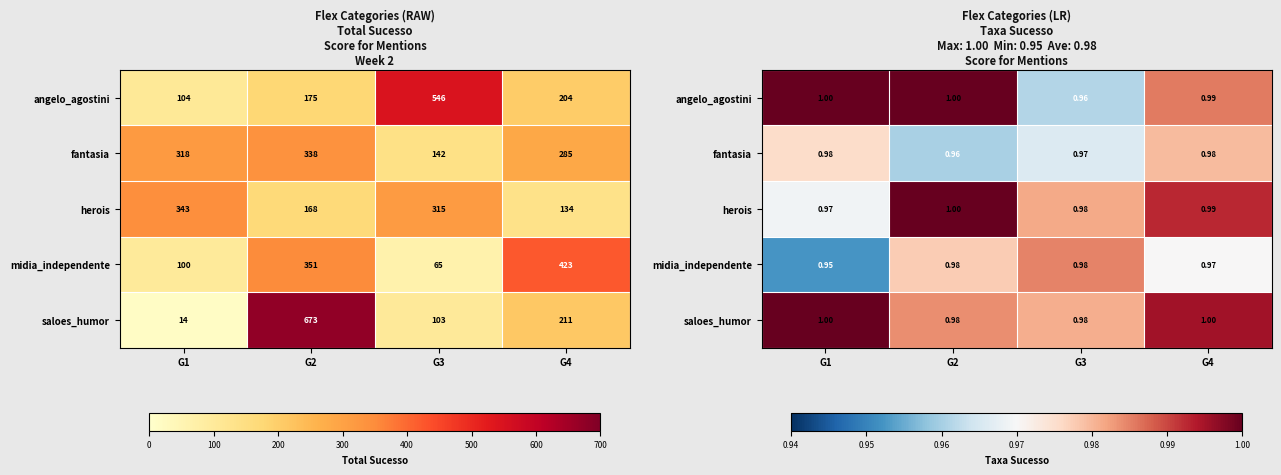

Rank the categories by midia_independente value from highest to lowest.

G3, G2, G4, G1